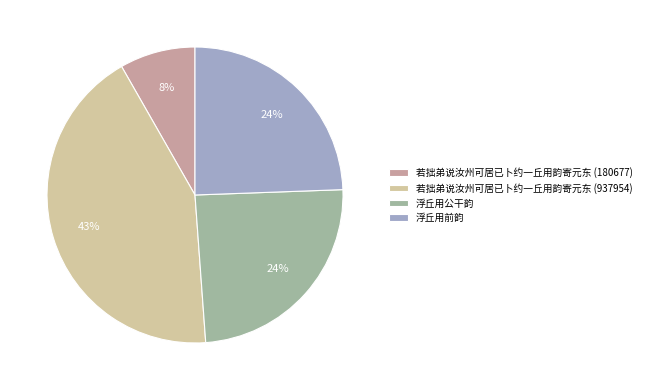

Which has a higher value, 若拙弟说汝州可居已卜约一丘用韵寄元东 (180677) or 若拙弟说汝州可居已卜约一丘用韵寄元东 (937954)?

若拙弟说汝州可居已卜约一丘用韵寄元东 (937954)